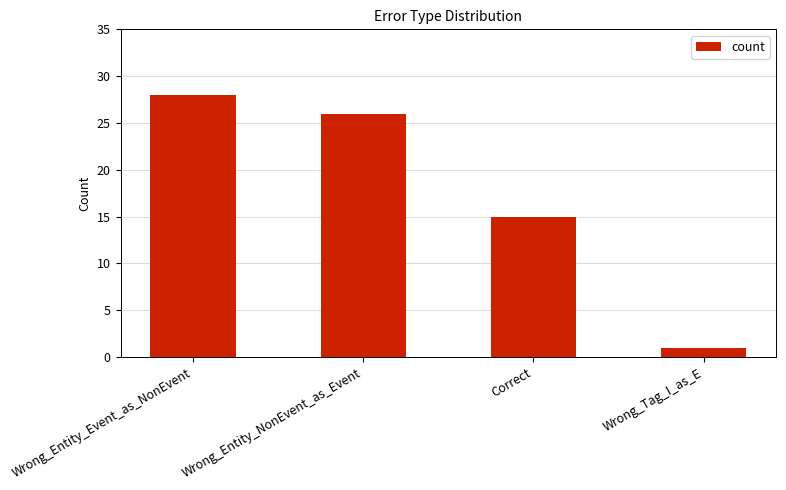

What position from the right is Wrong_Entity_Event_as_NonEvent?

4